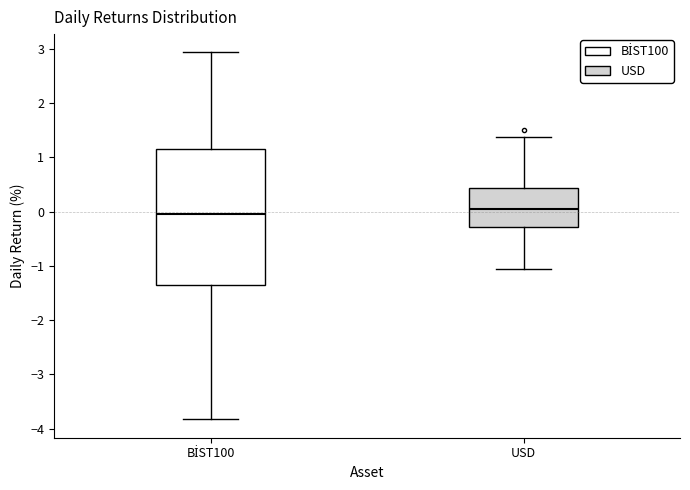

Comparing the boxes themselves (not the whiskers), which one is the tallest?

BİST100